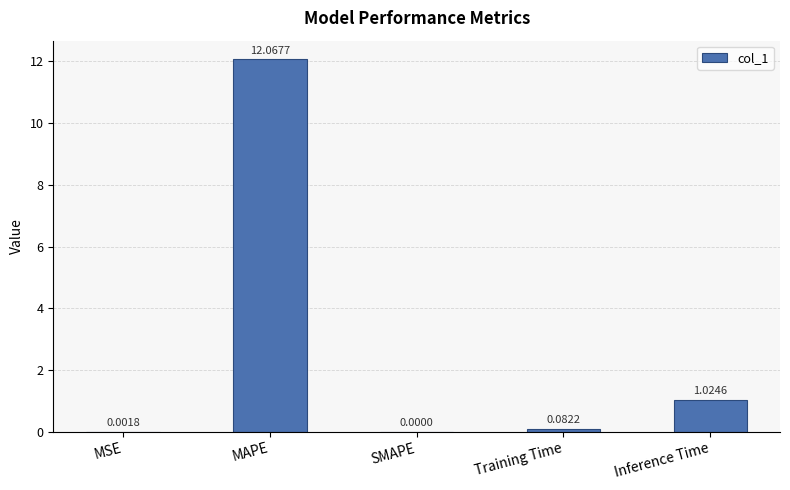

What is the change in value from SMAPE to Training Time?

+0.1